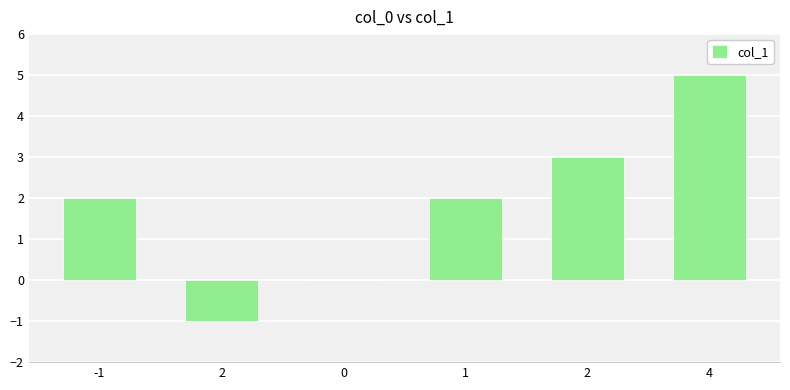

Count the number of data series in this chart.

1